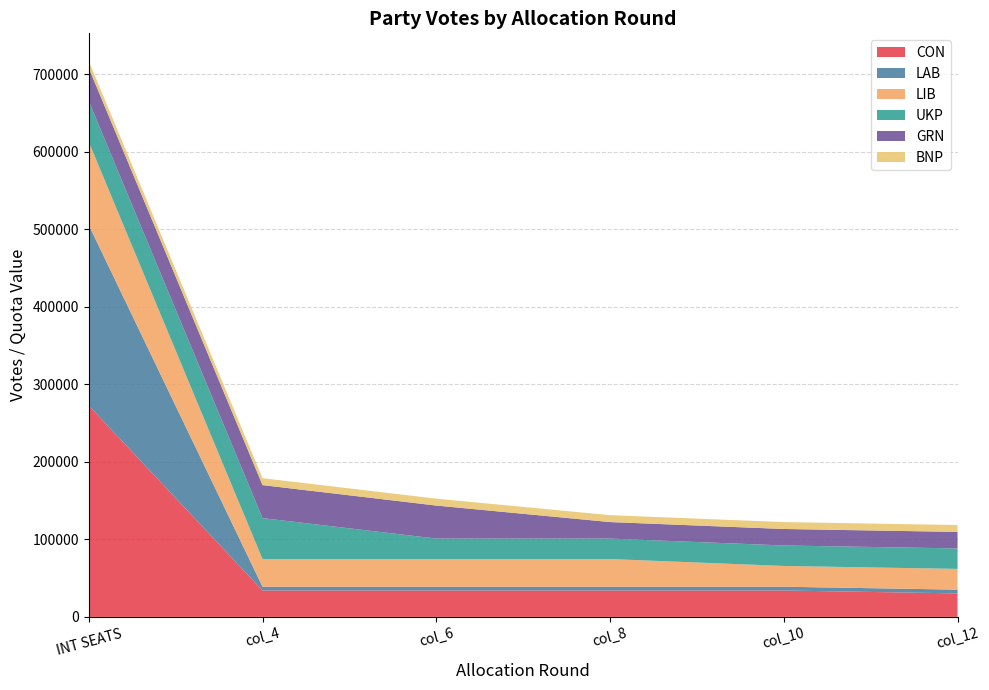

Reading left to right, transcribe all the data shown in this chart.

CON: 272653.0	34081.6	34081.6	34081.6	34081.6	30294.8
LAB: 233024.0	4854.7	4854.7	4854.7	4854.7	4854.7
LIB: 107168.0	35722.7	35722.7	35722.7	26792.0	26792.0
UKP: 52824.0	52824.0	26412.0	26412.0	26412.0	26412.0
GRN: 42604.0	42604.0	42604.0	21302.0	21302.0	21302.0
BNP: 8911.0	8911.0	8911.0	8911.0	8911.0	8911.0